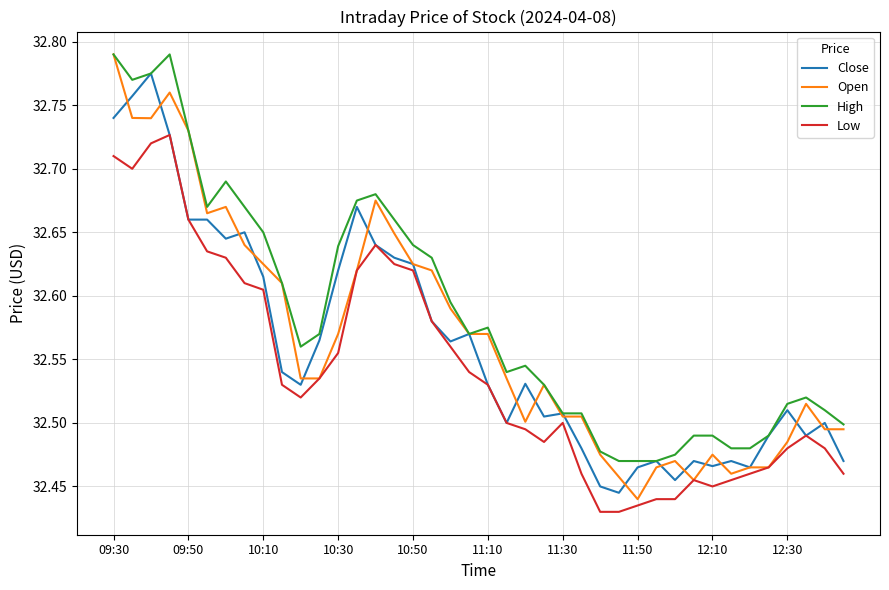

Count the number of data series in this chart.

4